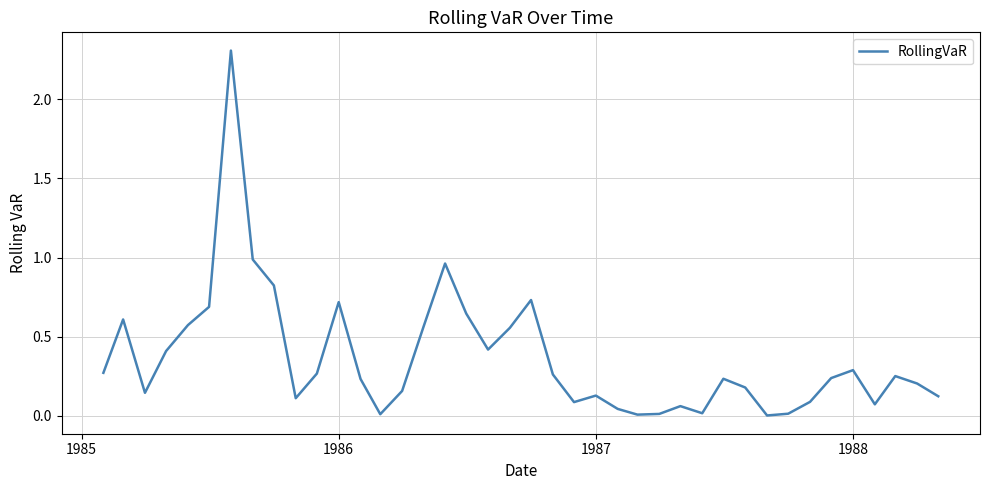

What is the greatest value displayed?

2.3